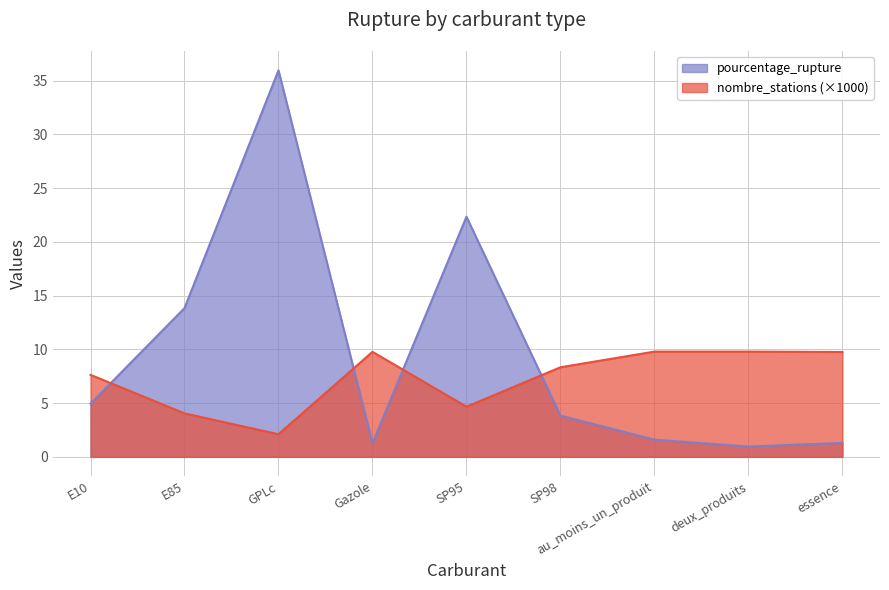

What position from the left is SP98?

6